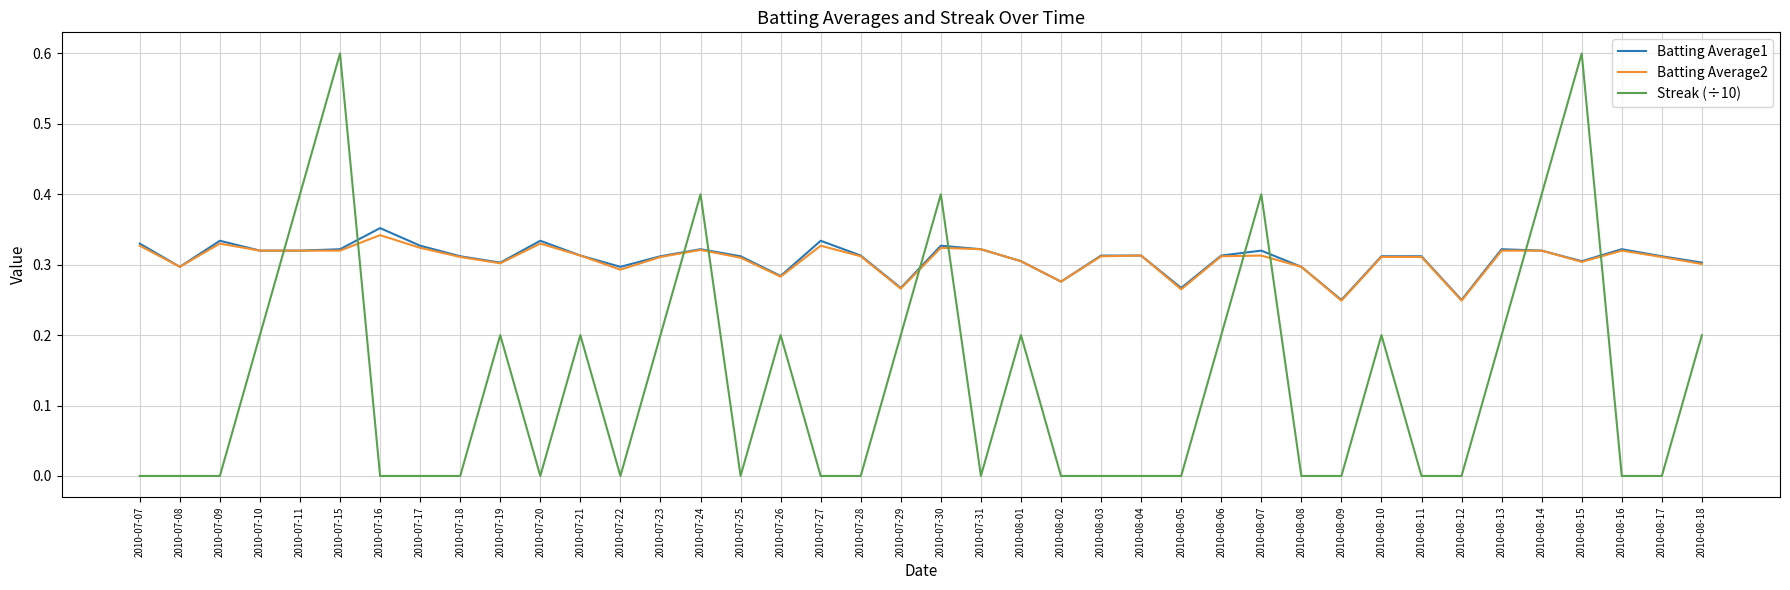

What is the maximum value shown in the chart?

0.6